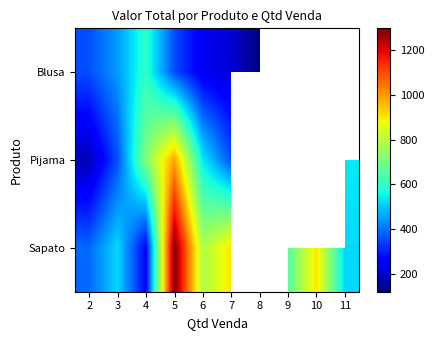

How many series are shown in this chart?

3